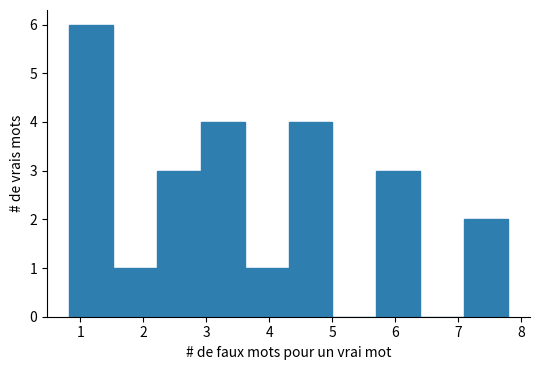

Over which range of the x-axis is the bar tallest?

0.8 to 1.5